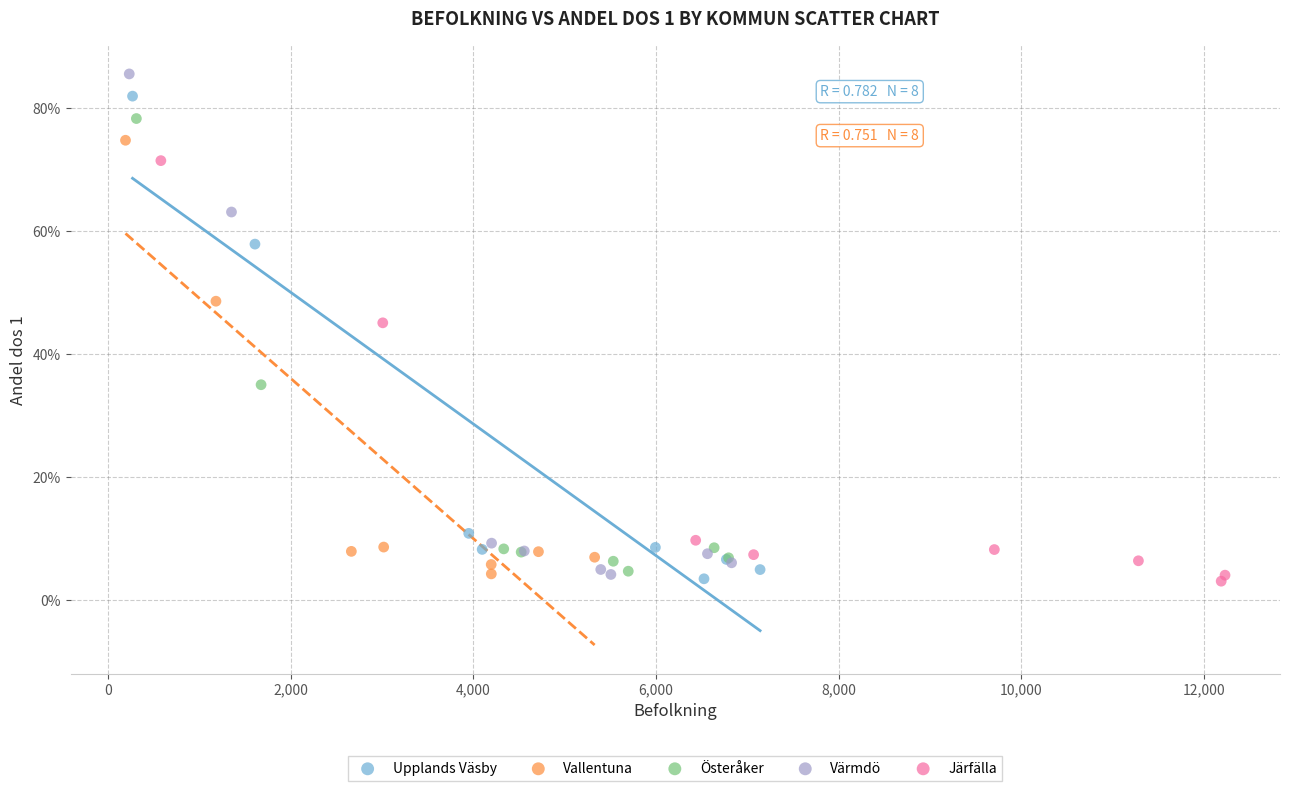

Which series has the widest spread of Y values?

Värmdö